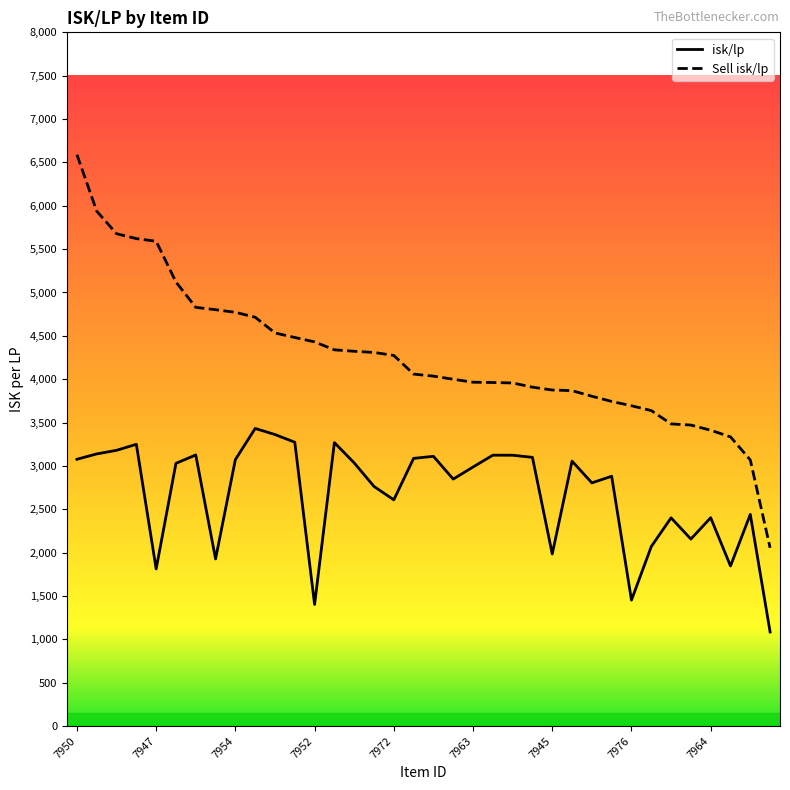

How many categories are shown in the chart?

36